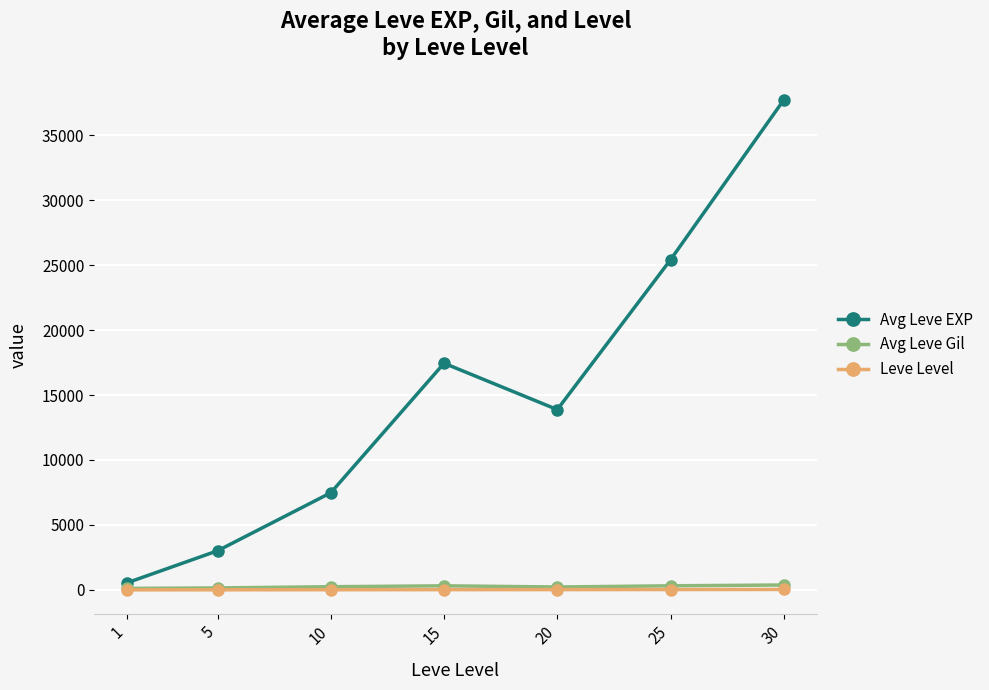

What is the smallest value displayed?

1.0